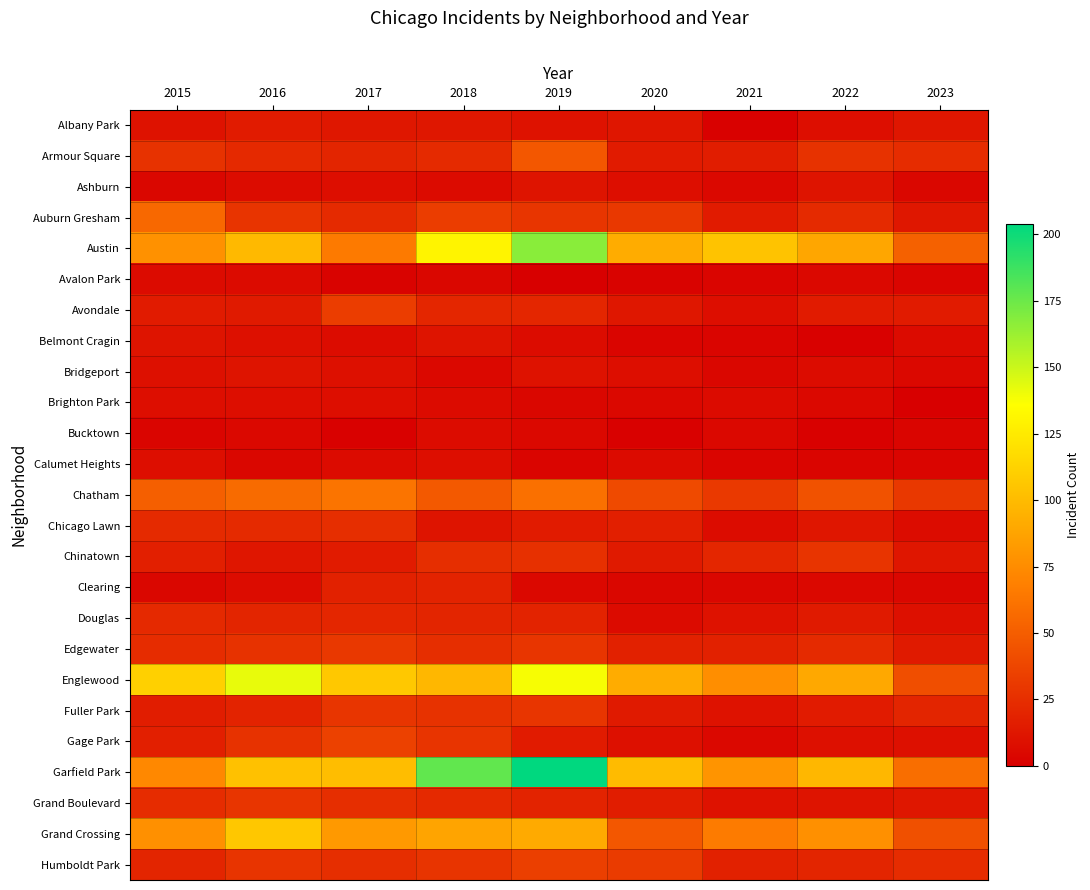

Which series has the largest range (max minus min)?

Garfield Park